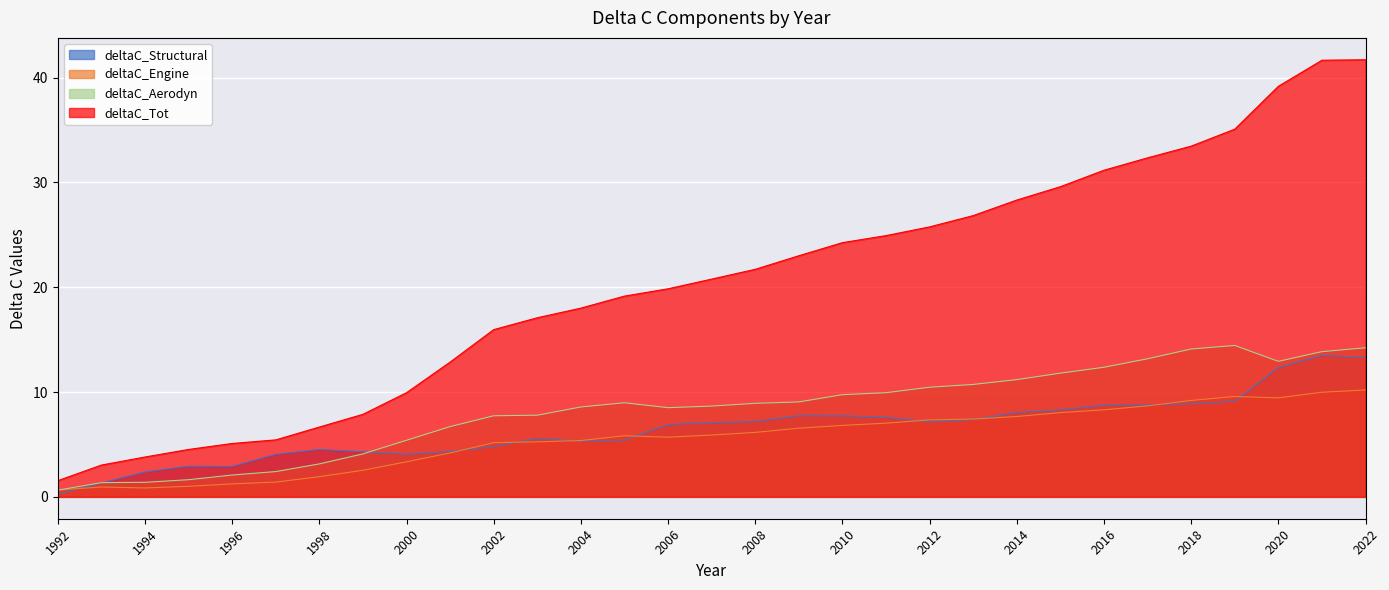

Which category has the highest value across all series?

2022